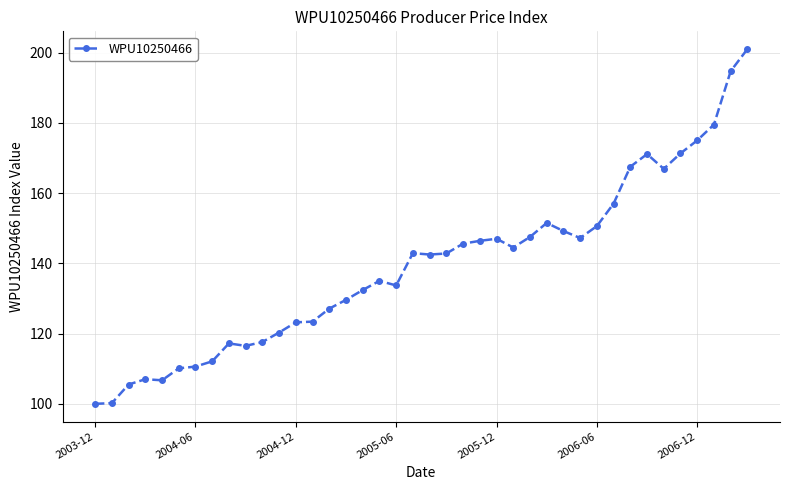

What is the smallest value displayed?

100.0